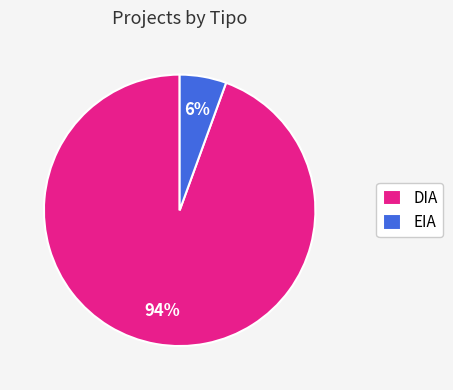

Does DIA represent more than half of the total?

Yes